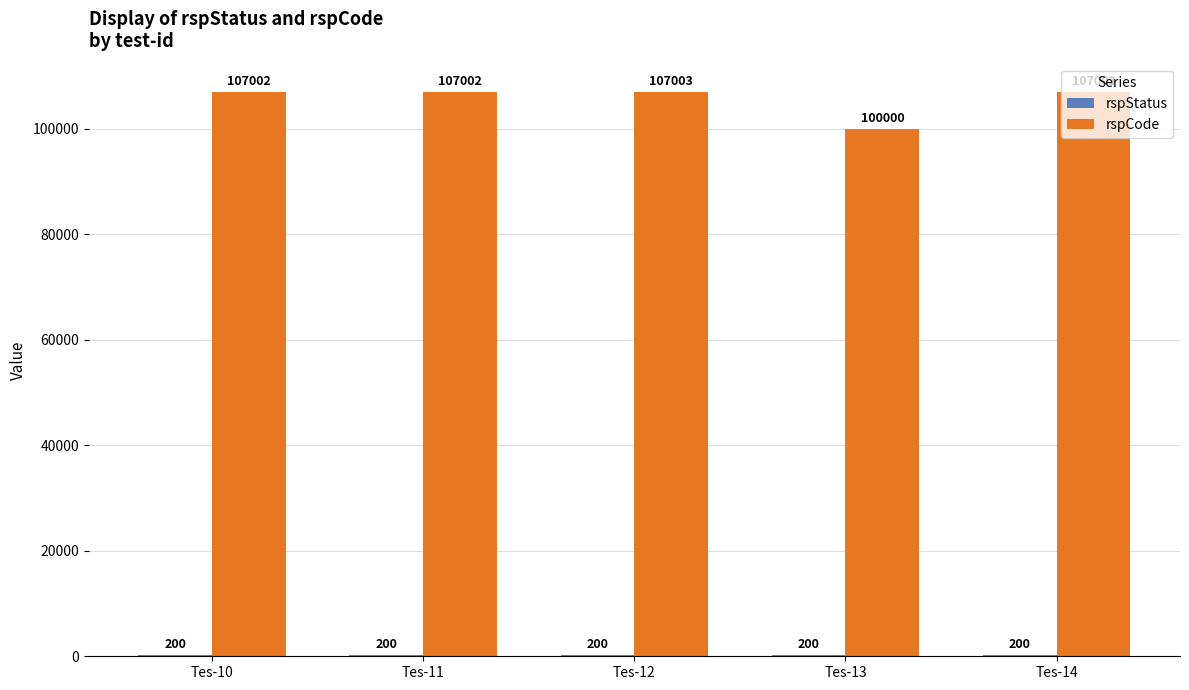

Which series has the largest total across all categories?

rspCode